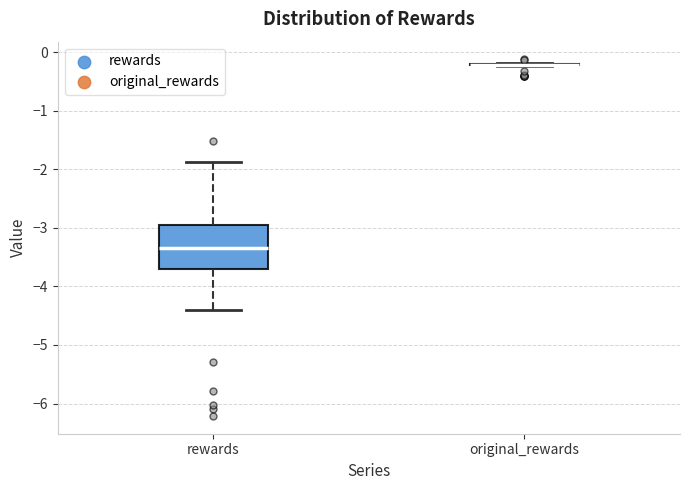

Reading left to right, read every box against the y-axis: the position of its median line, the range the box covers, and the ends of its whiskers. The values are not printed on the chart, so give them approximately, as read against the axis.

rewards: median -3.3, box -3.7 to -3.0, whiskers -4.4 to -1.9
original_rewards: box collapsed to a line at -0.2, whiskers -0.2 to -0.2